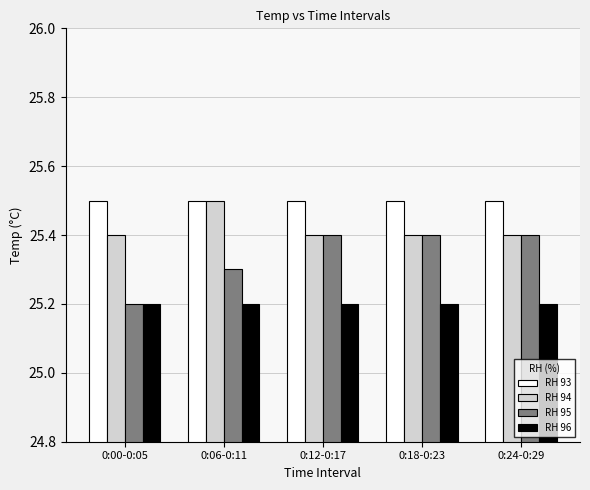

What is the difference between the highest and lowest values at 0:00-0:05?

0.3